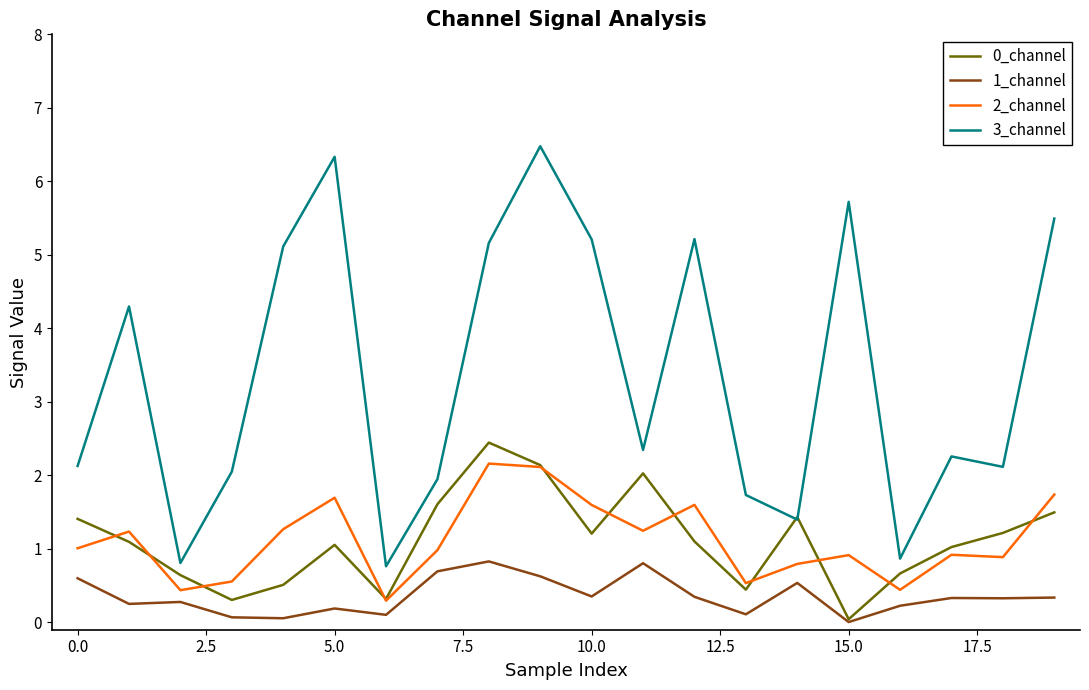

What is the difference between the second highest and second lowest values in the 0_channel series?

1.8